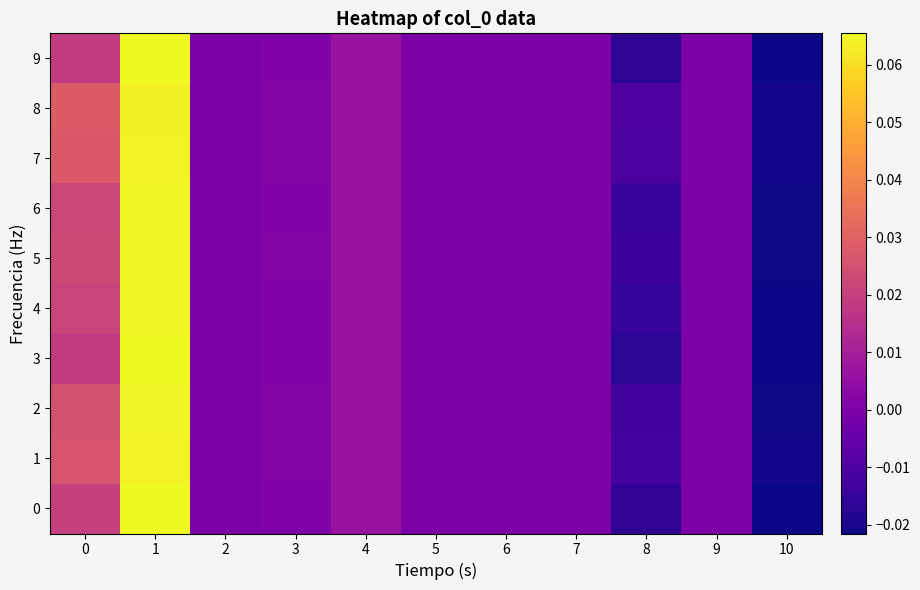

Rank the series at 6 from lowest to highest value.

0, 1, 2, 3, 4, 5, 6, 7, 8, 9